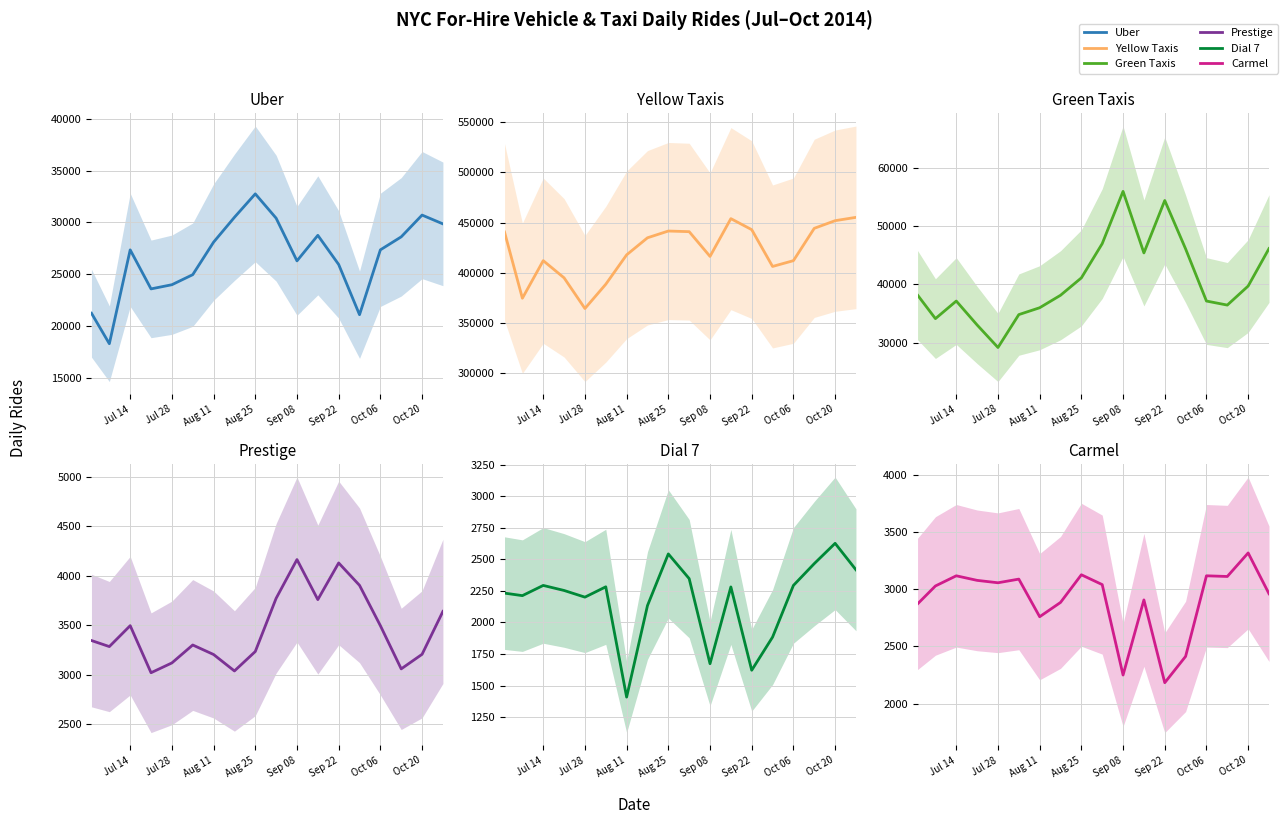

What is the highest value of the Uber series?

32759